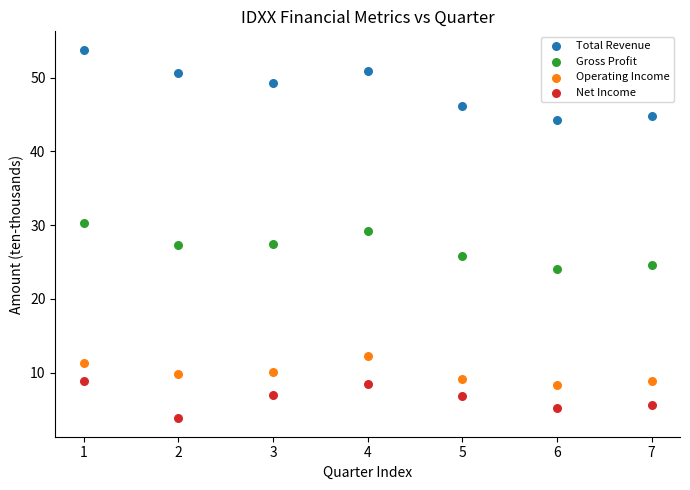

Across all data points, what is the range of Y values (max minus min)?

49.9